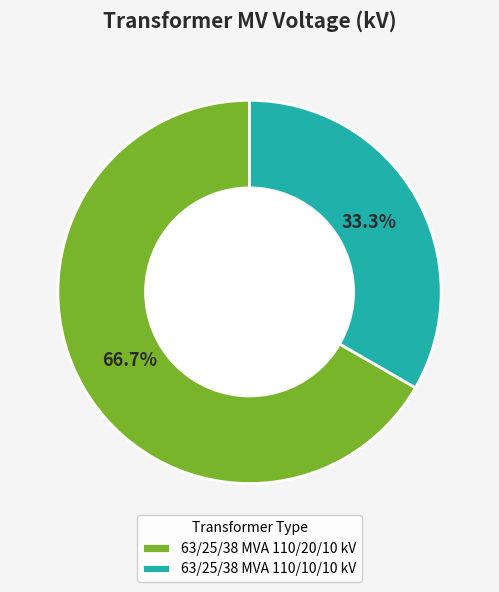

Which slice is the largest?

63/25/38 MVA 110/20/10 kV